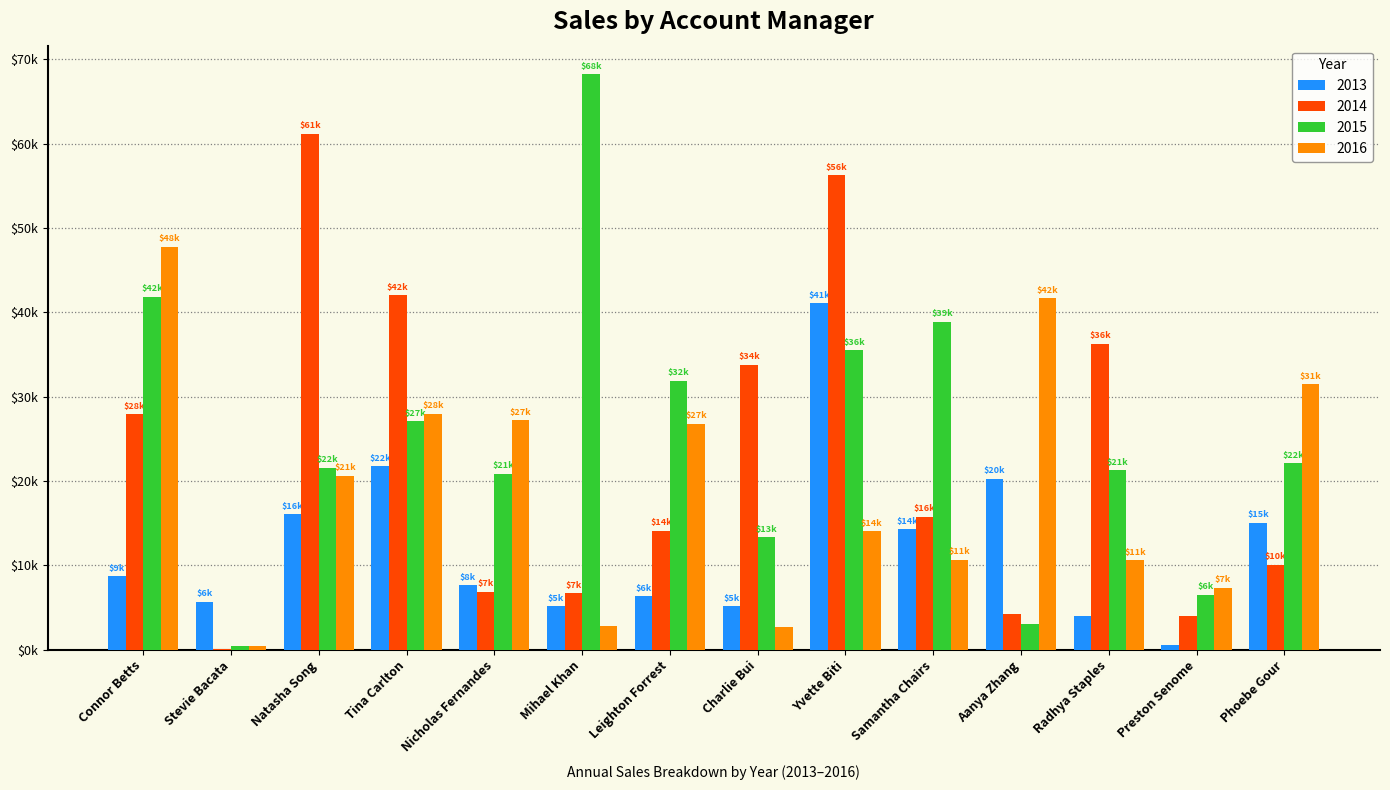

At which category is the sum across all series the highest?

Yvette Biti